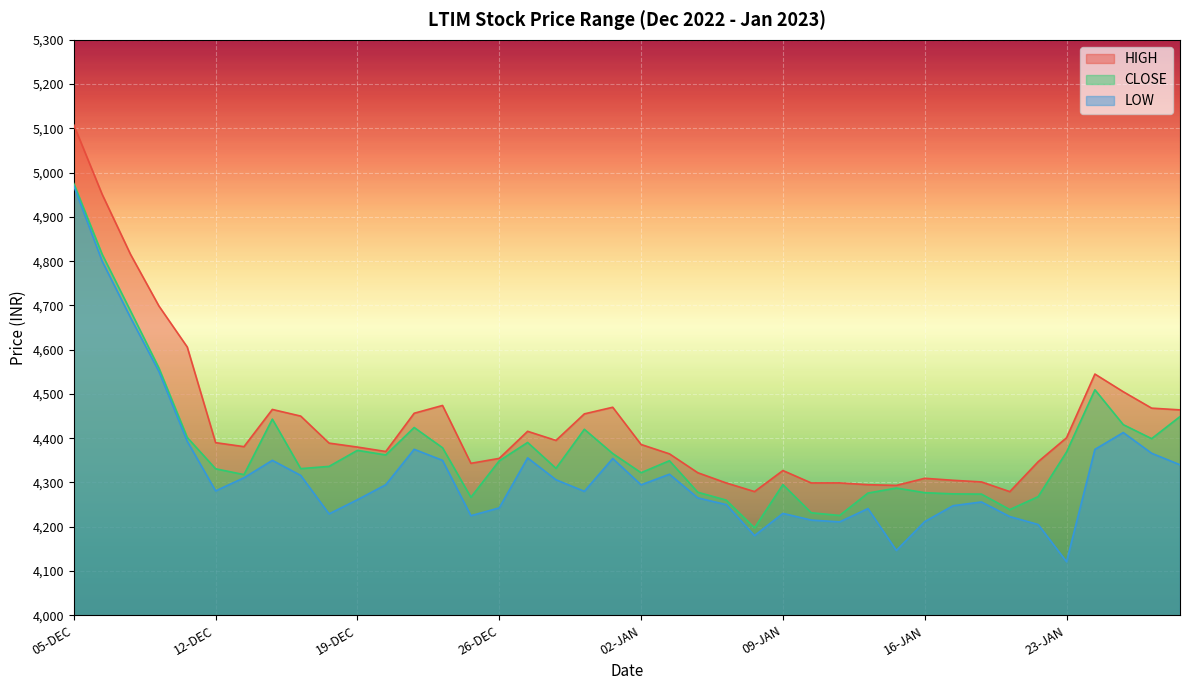

At which label does HIGH first exceed 4388?

05-DEC